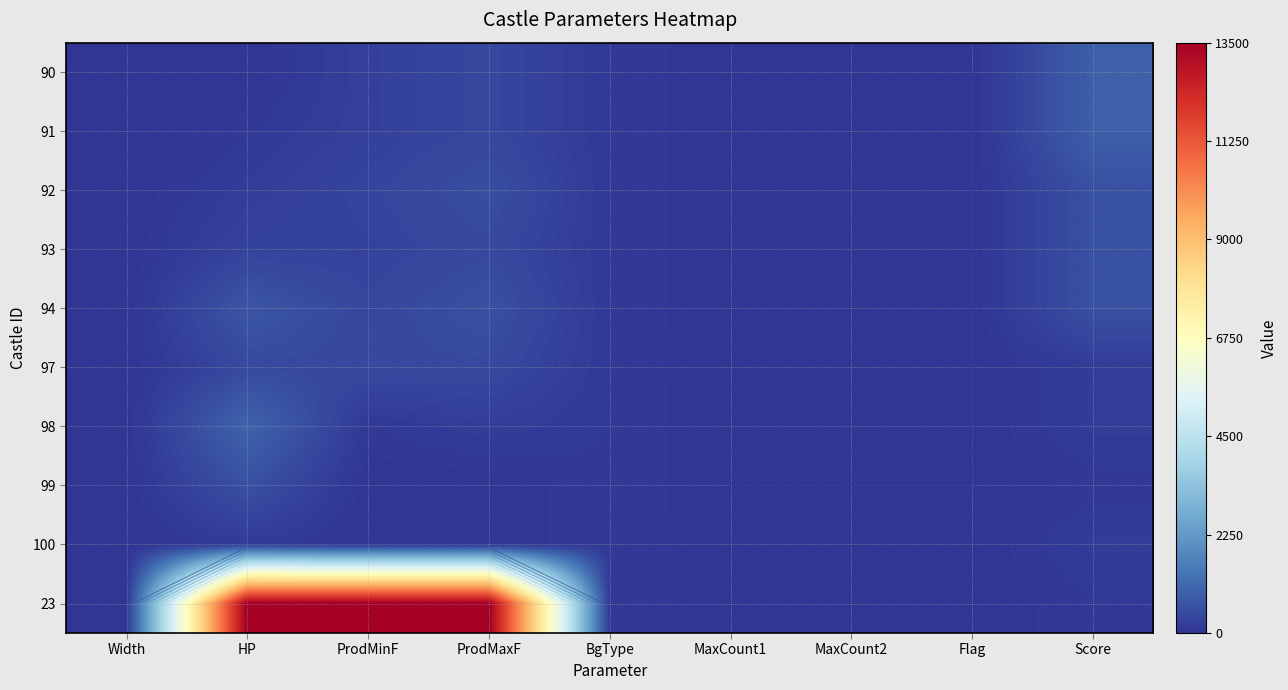

Which series has the largest range (max minus min)?

23